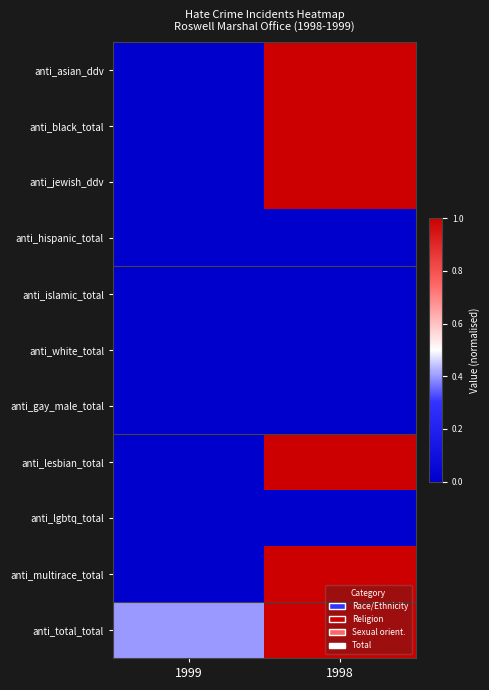

How many categories are shown in the chart?

2